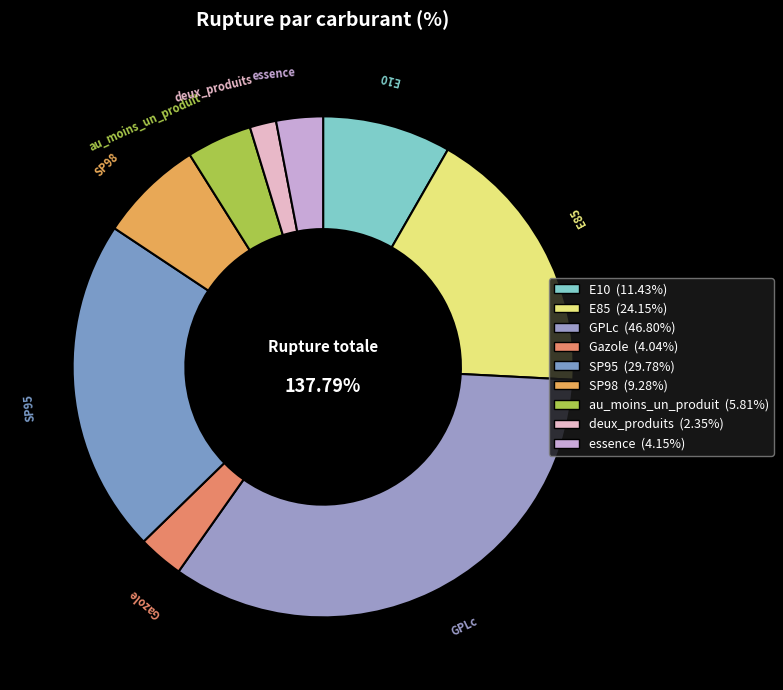

What portion of the pie excludes au_moins_un_produit?

95.8%